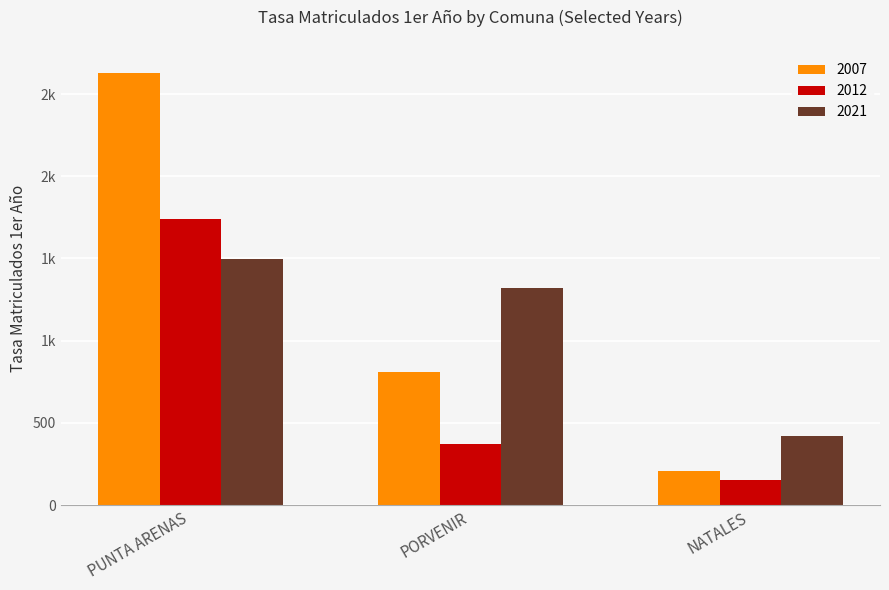

What position from the left is PORVENIR?

2